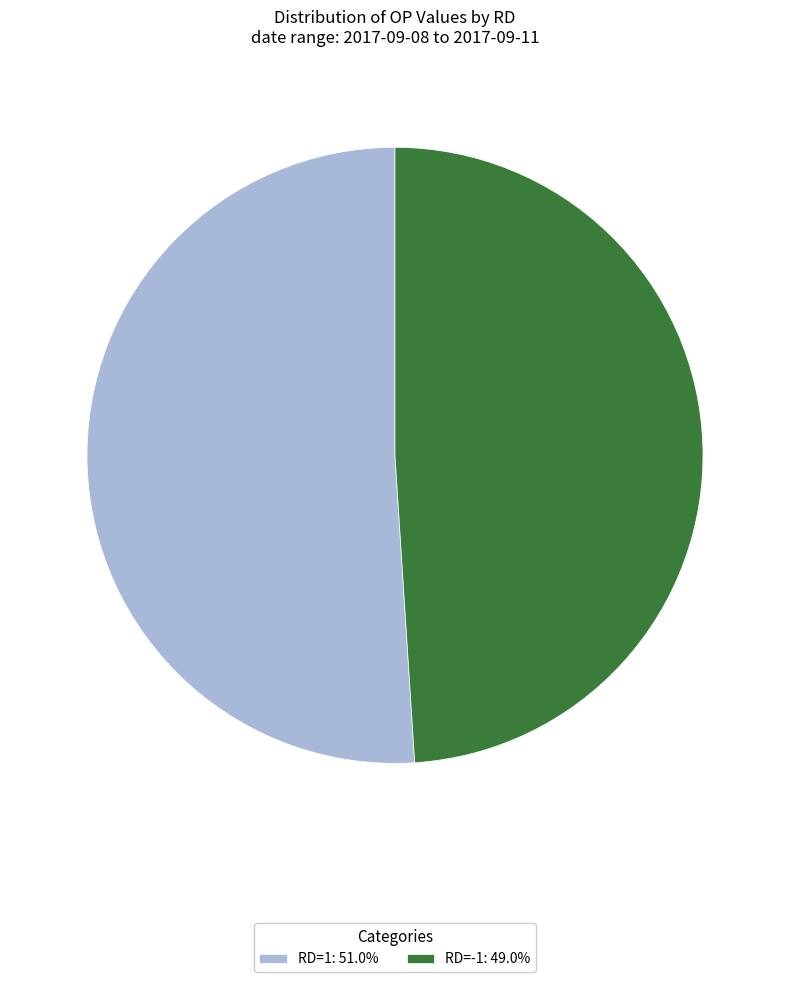

Does RD=1: 51.0% account for over 50% of the chart?

Yes